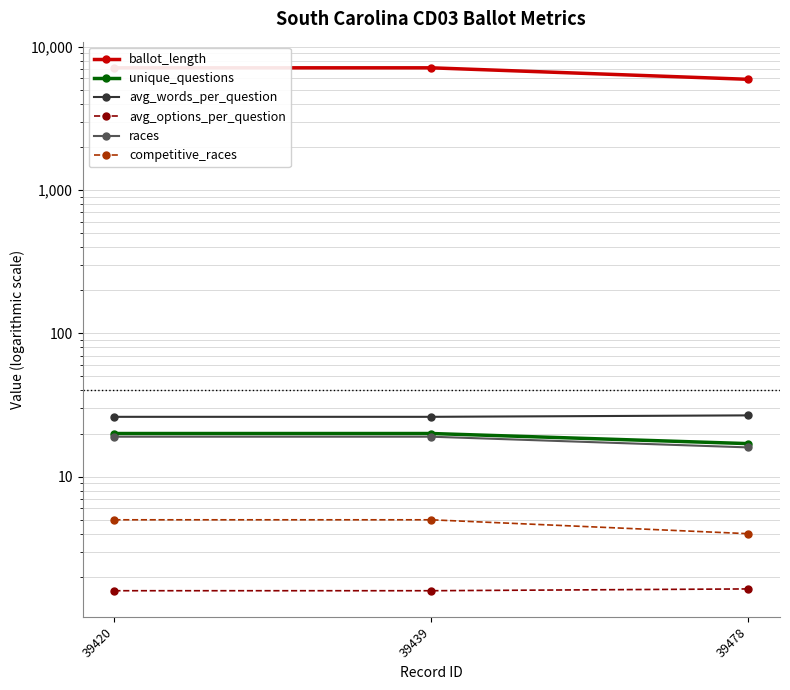

What is the highest value of the avg_words_per_question series?

26.8